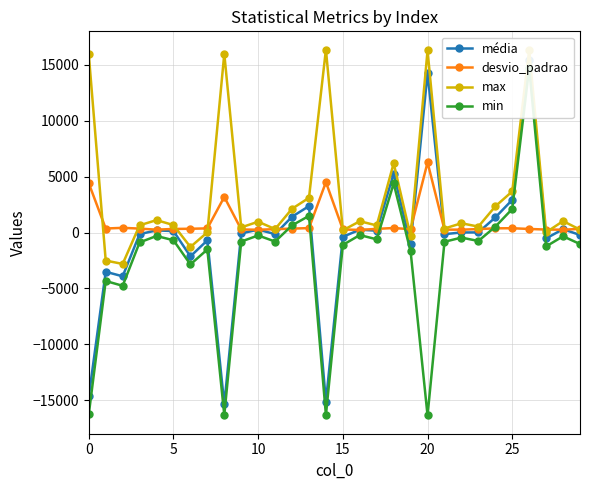

Is it true that max equals -654.0 at 10?

False